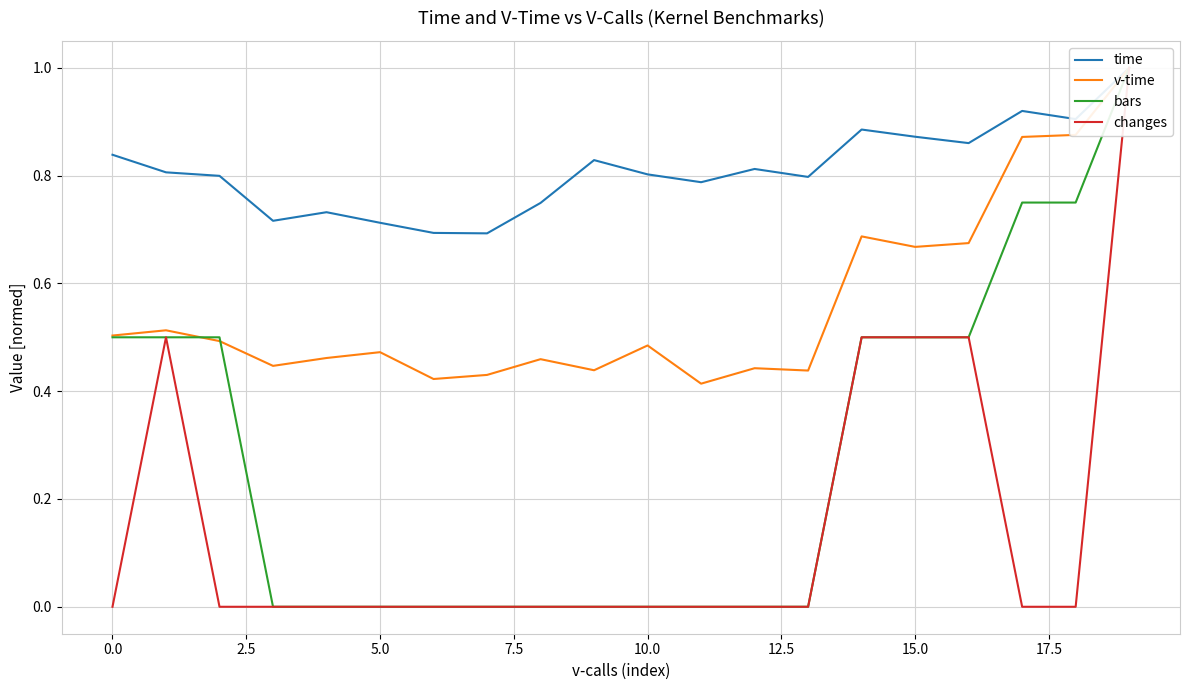

How many lines are shown in the chart?

4